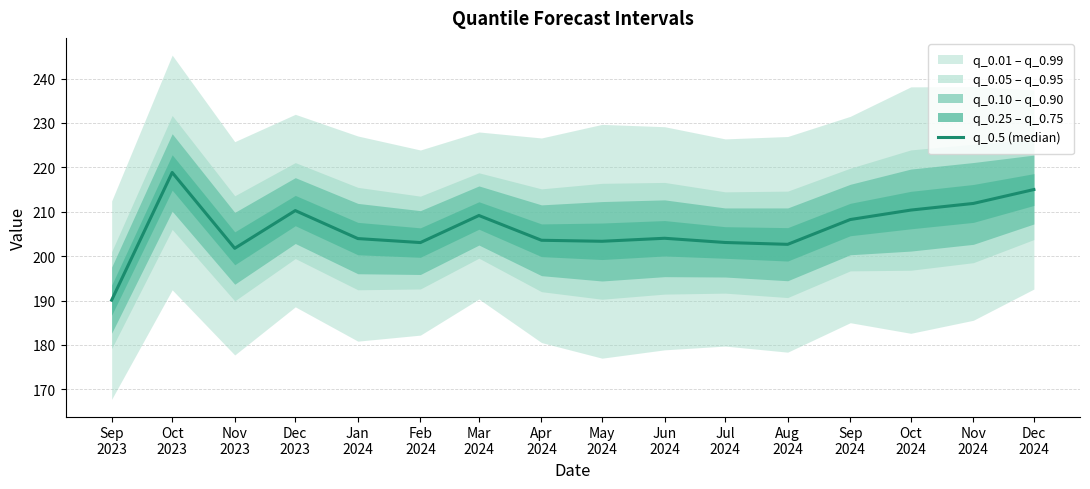

At which label does the data first exceed 204?

Oct
2023